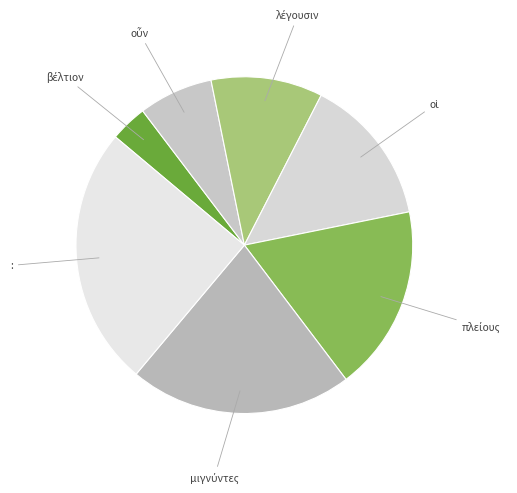

What is the largest slice in the pie chart?

: